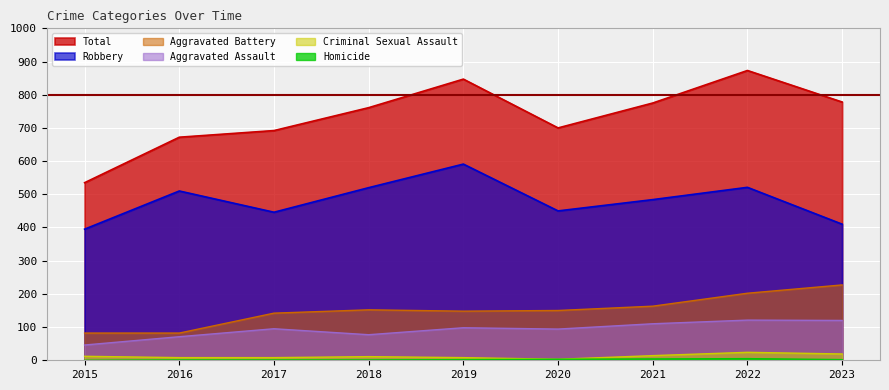

Reading left to right, what are all the values shown in this chart?

Aggravated Assault: 2015=46	2016=71	2017=95	2018=77	2019=98	2020=94	2021=110	2022=121	2023=120
Aggravated Battery: 2015=82	2016=82	2017=142	2018=152	2019=148	2020=150	2021=163	2022=202	2023=227
Criminal Sexual Assault: 2015=12	2016=8	2017=8	2018=11	2019=8	2020=3	2021=14	2022=24	2023=19
Homicide: 2015=0	2016=1	2017=1	2018=1	2019=2	2020=3	2021=4	2022=5	2023=2
Robbery: 2015=395	2016=510	2017=446	2018=520	2019=591	2020=450	2021=484	2022=521	2023=410
Total: 2015=535	2016=672	2017=692	2018=761	2019=847	2020=700	2021=775	2022=873	2023=778